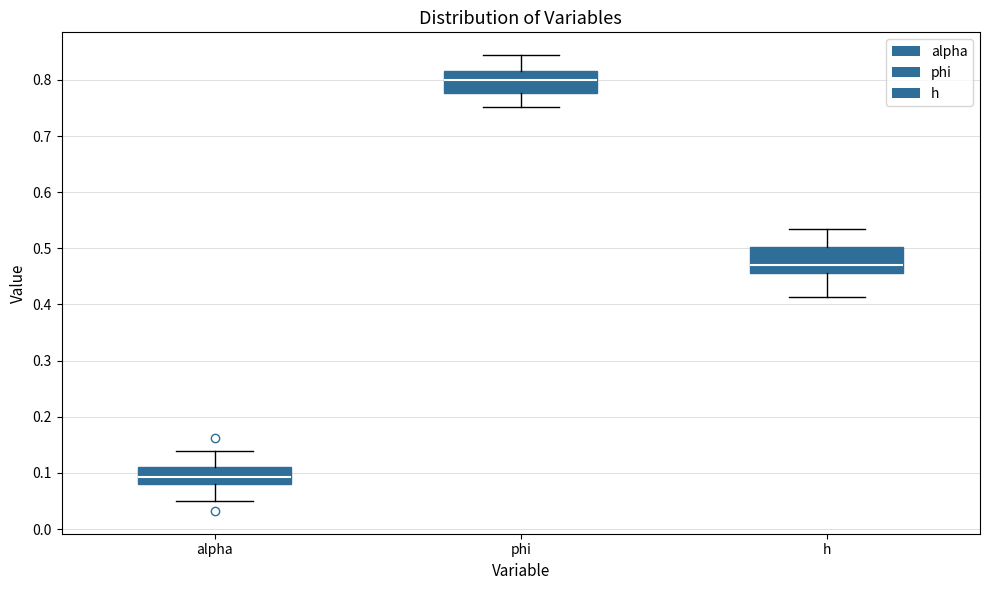

Which box has the highest median line?

phi